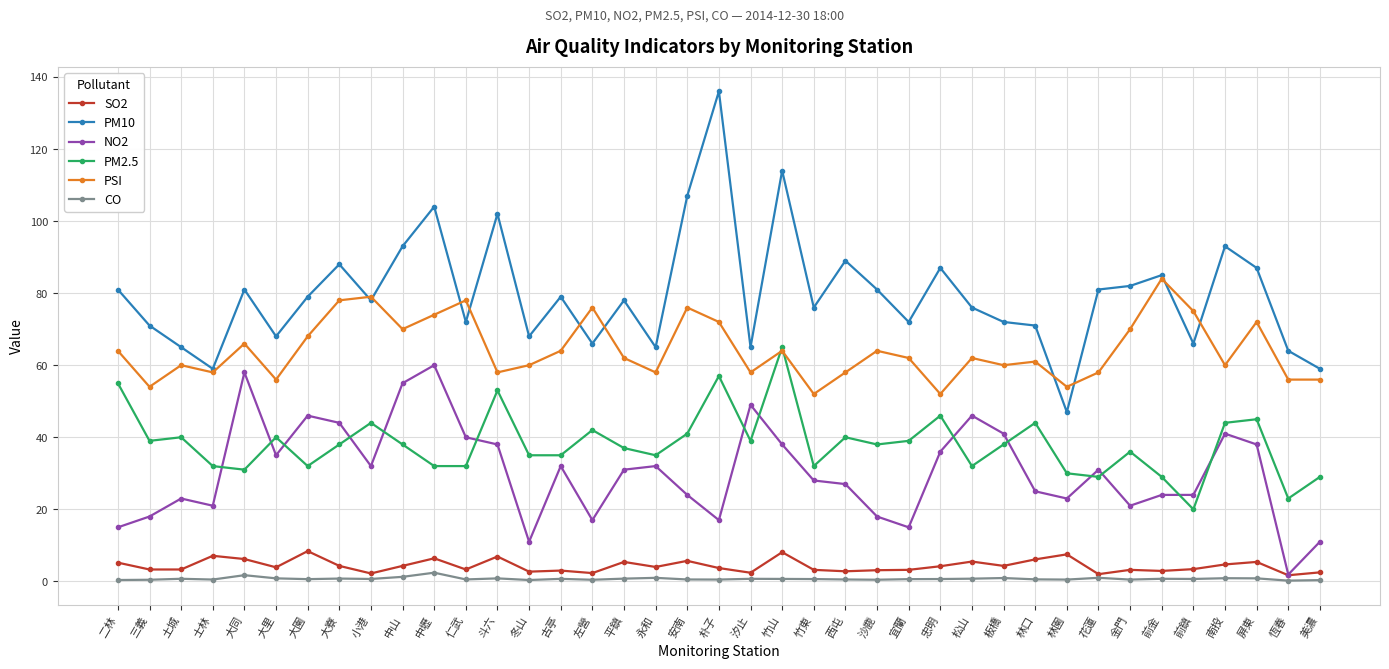

The value of PSI at 林園 is 54.0. True or false?

True